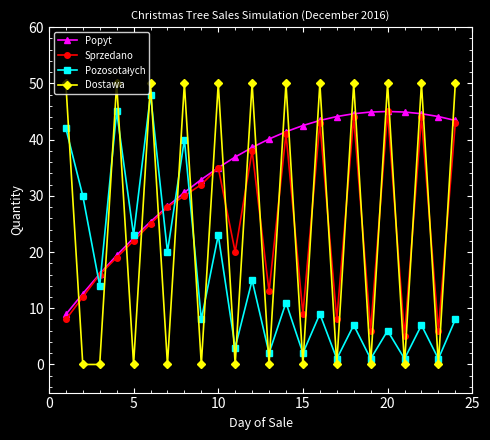

Which series has the largest total across all categories?

Popyt